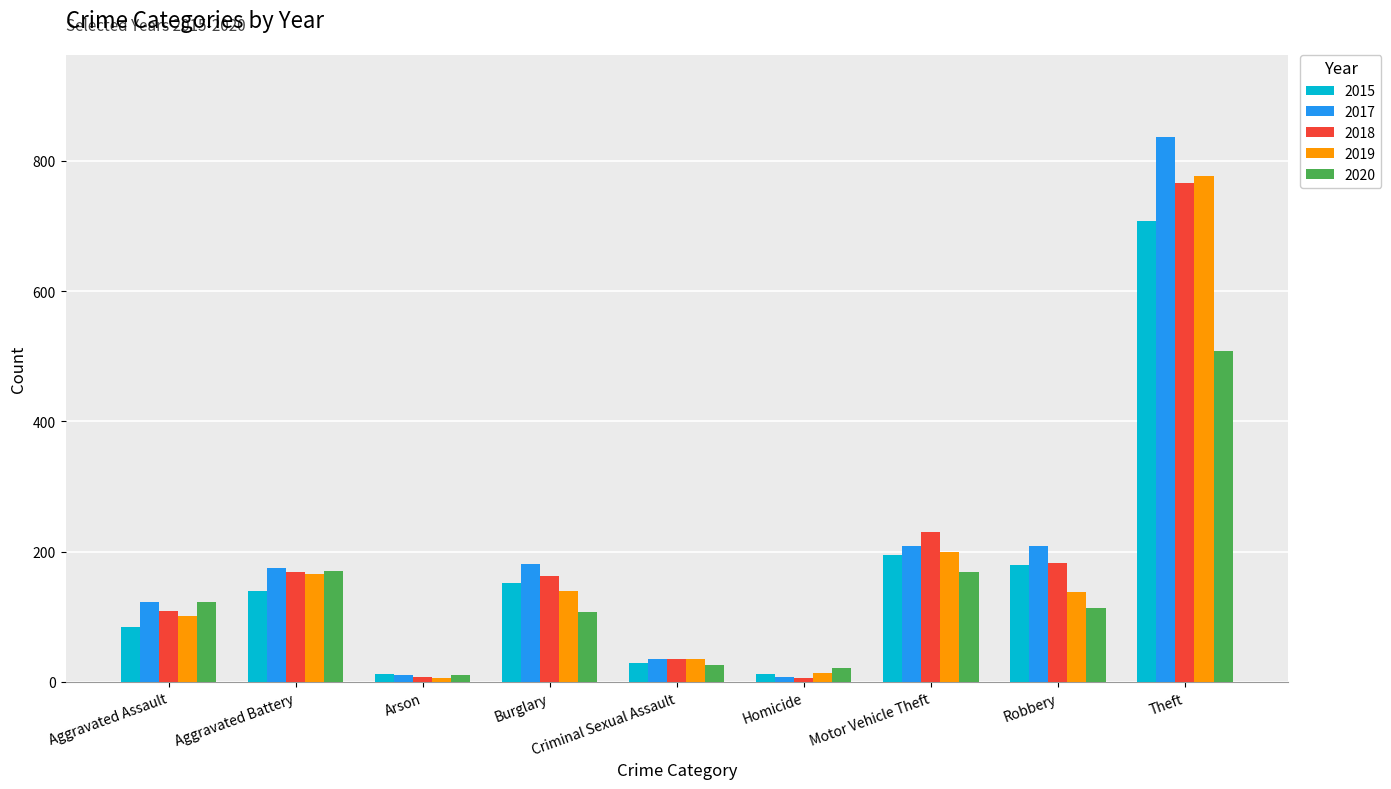

What is the spread (max minus min) of values at Burglary?

73